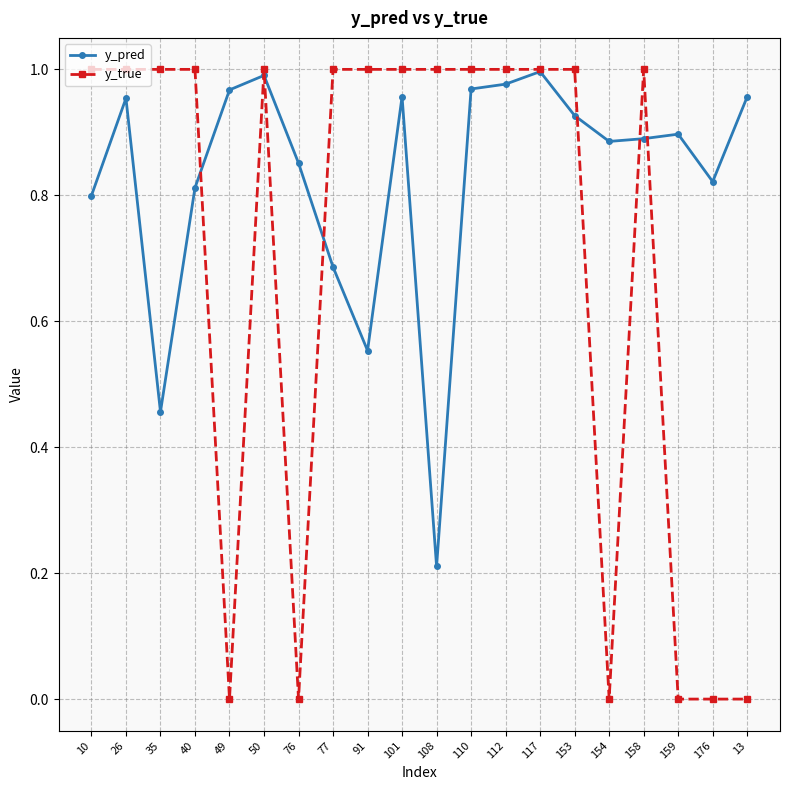

What is the label of the 9th point from the right?

110